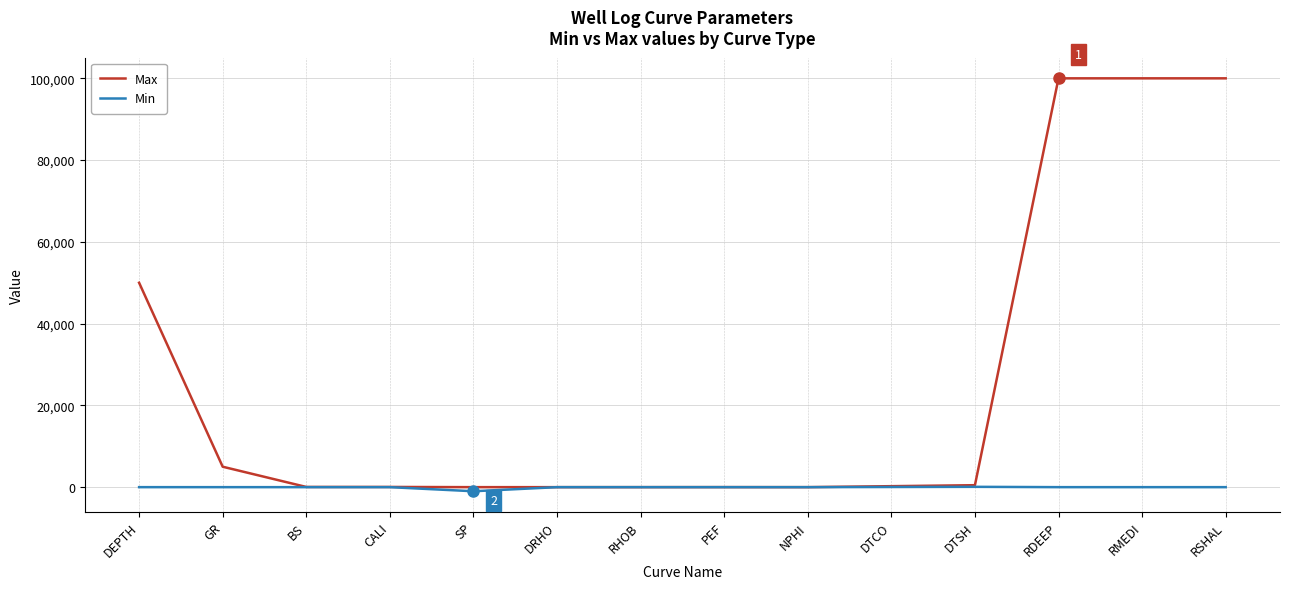

The Max series shows 240.0 at DTCO. True or false?

True